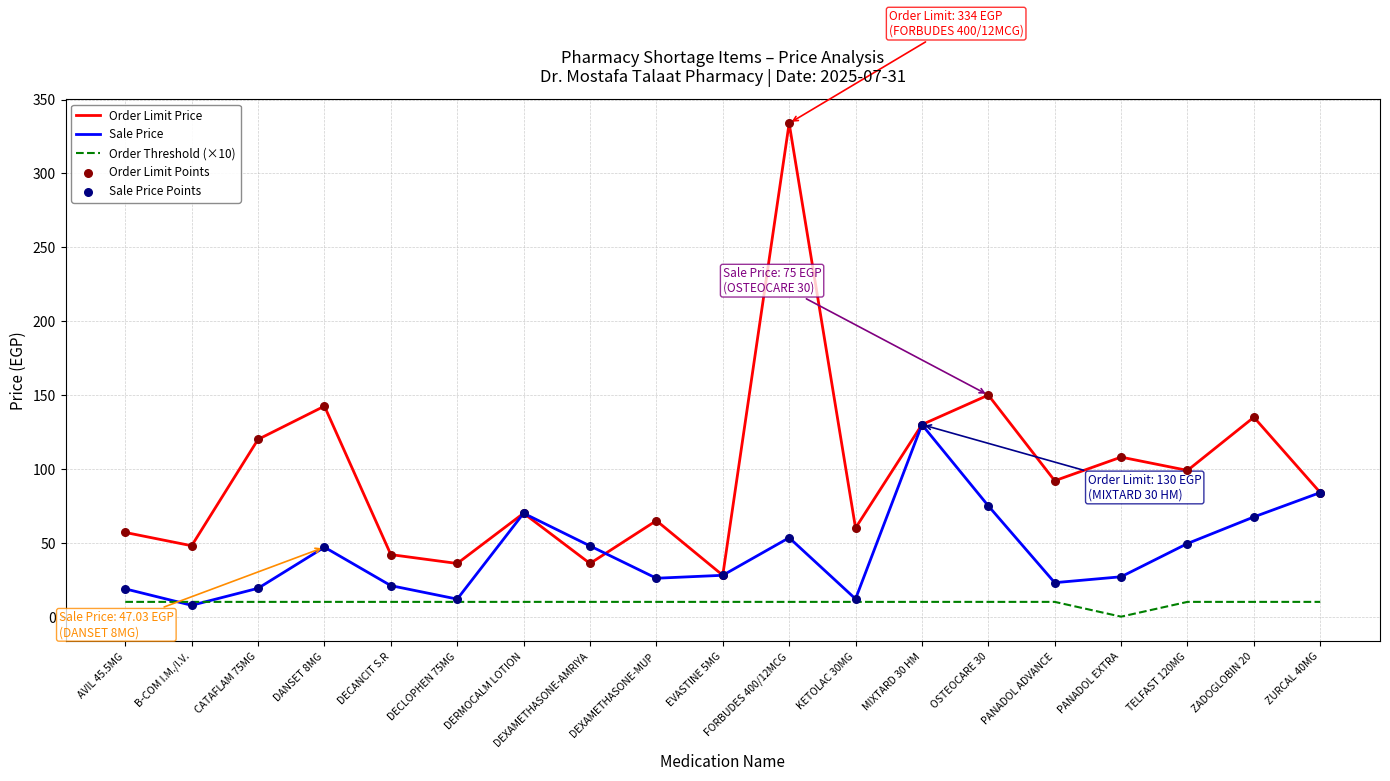

What is the total value across all series at DEXAMETHASONE-MUP?

101.0